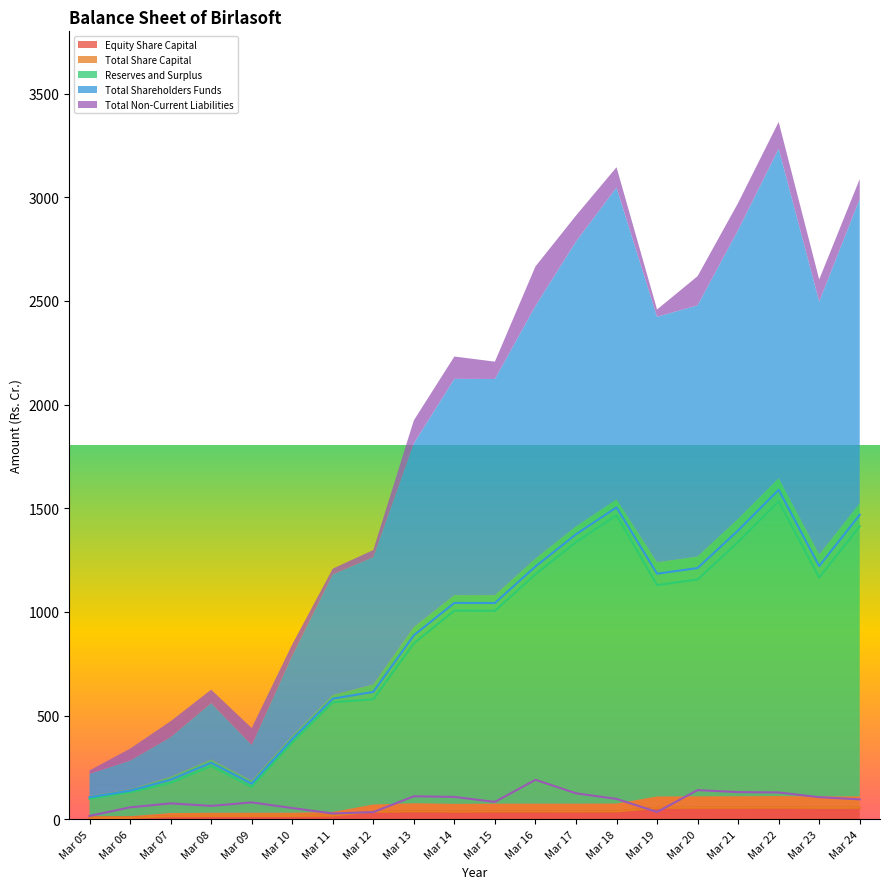

The value of Total Non-Current Liabilities at Mar 22 is 129.2. True or false?

True